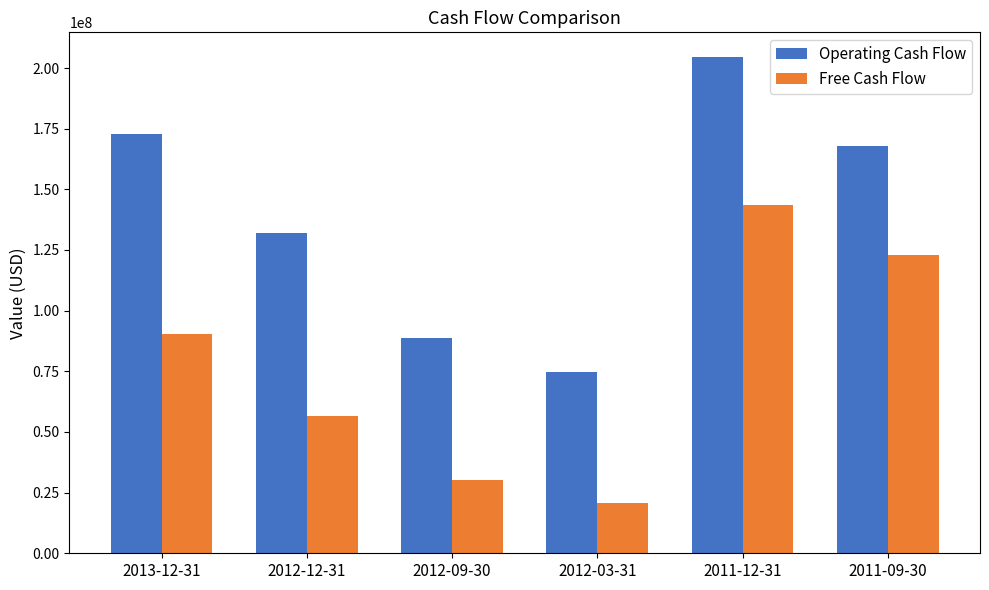

At which category does the chart reach its minimum across all series?

2012-03-31